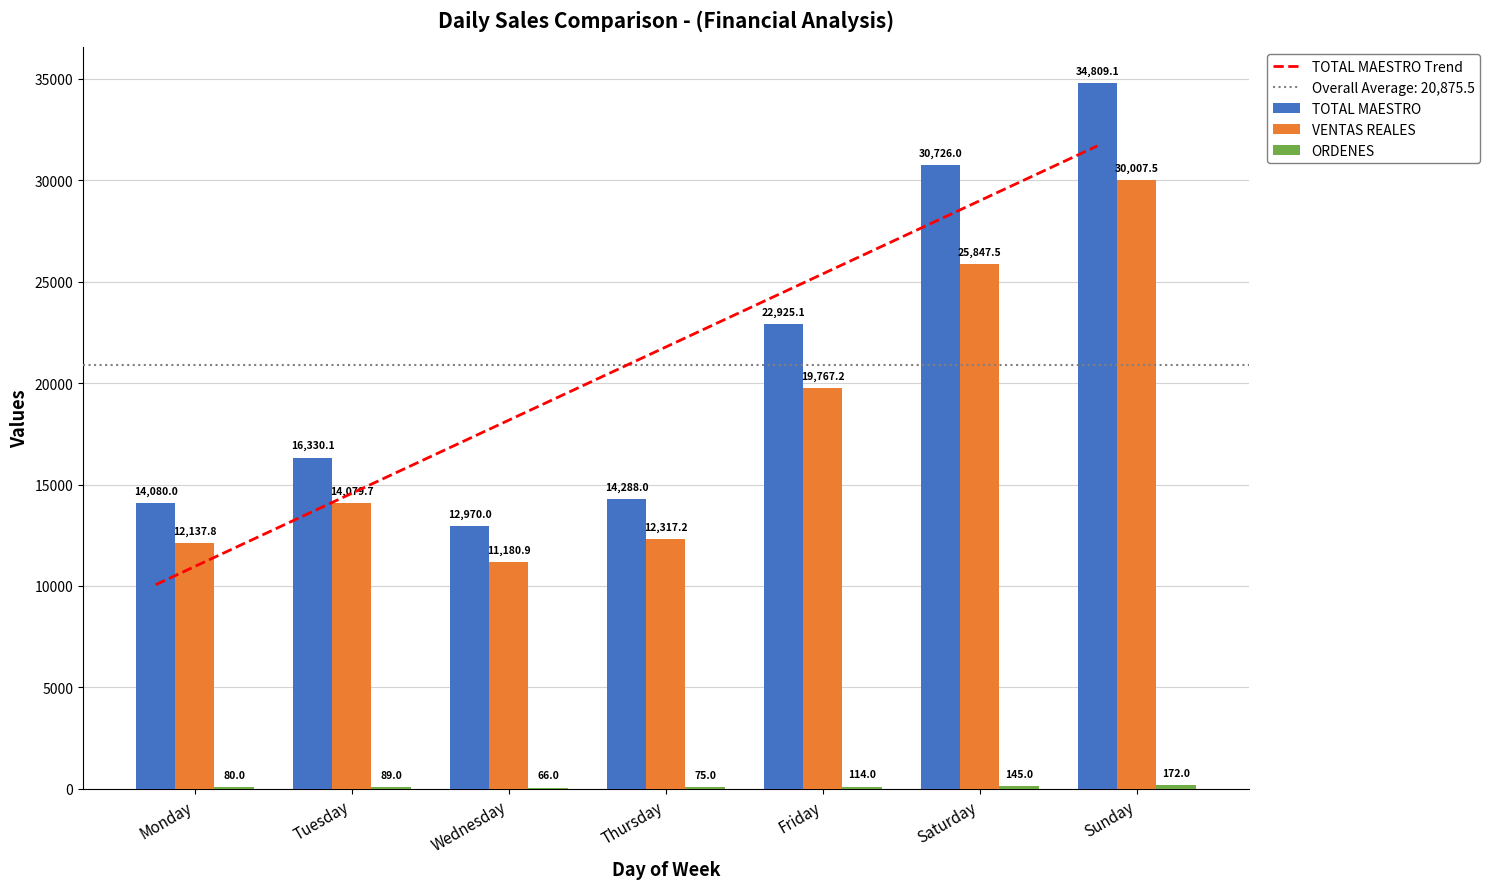

Are the bars grouped side by side (vs. stacked)?

Yes